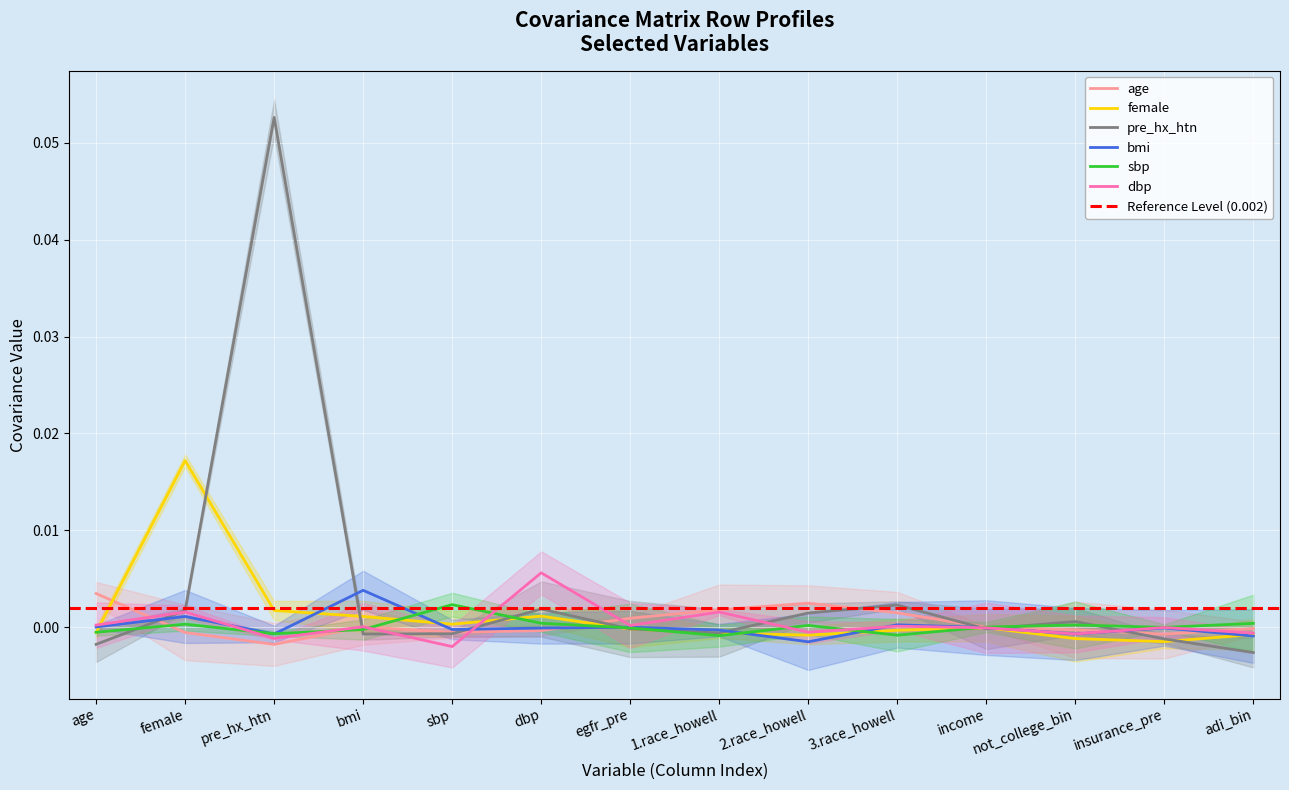

Between egfr_pre and insurance_pre, which series saw the biggest shift?

age